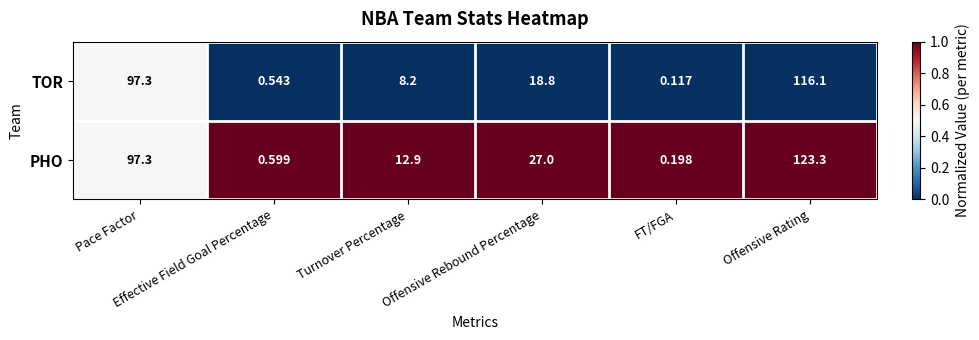

Which series has the largest total across all categories?

PHO